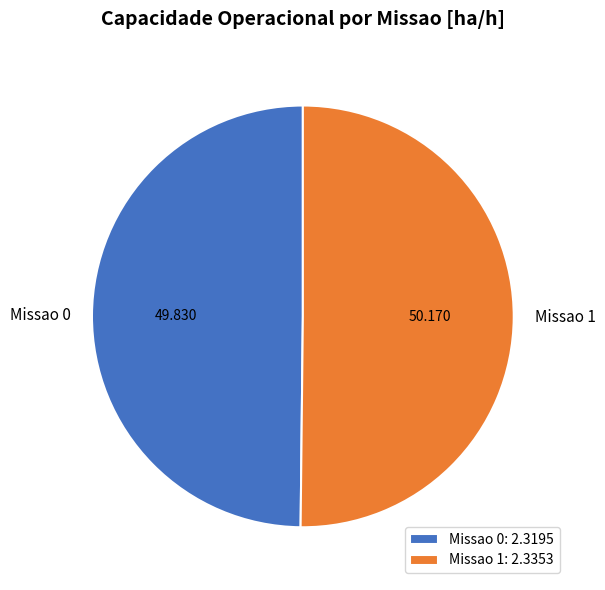

Approximately how many times larger is the value at Missao 0 compared to Missao 1?

1.0